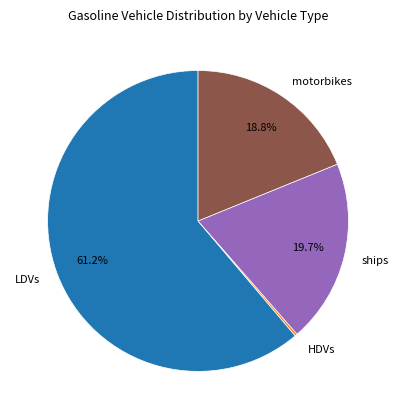

Does any single category account for the majority?

Yes